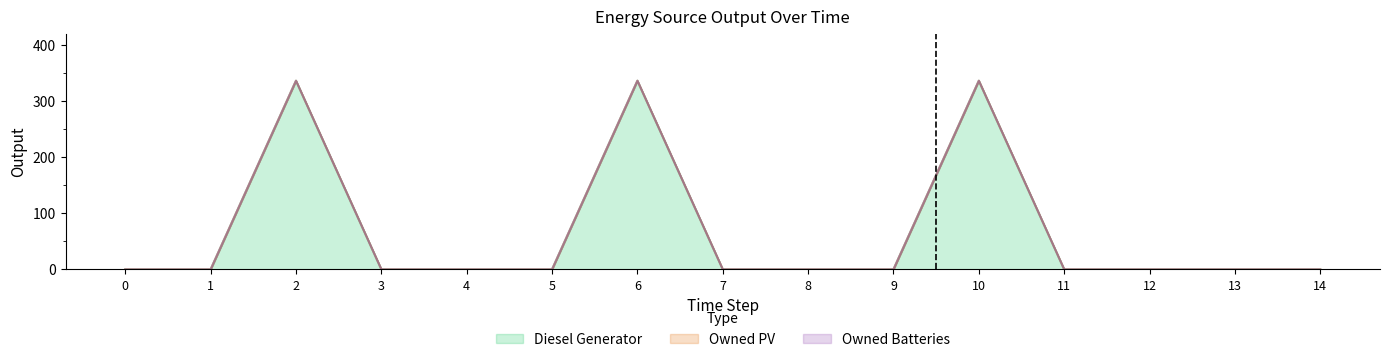

Rank the series by their maximum value, from highest to lowest.

Diesel Generator, Owned PV, Owned Batteries